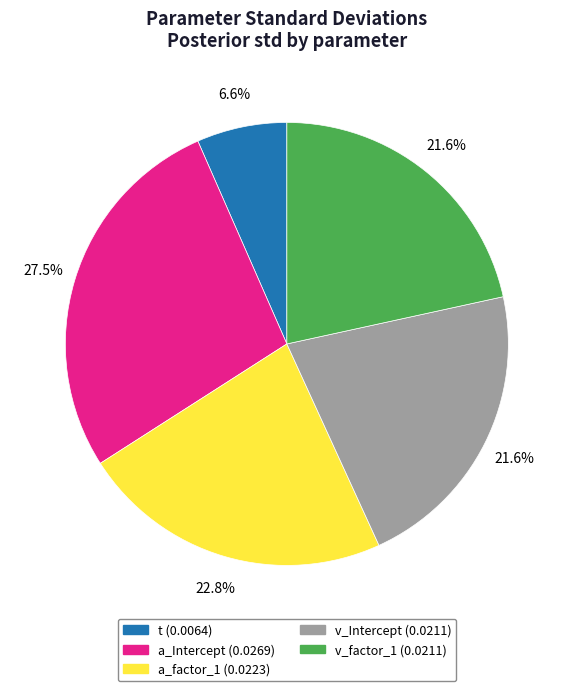

Combined, what portion of the pie is v_Intercept and a_factor_1?

44.4%